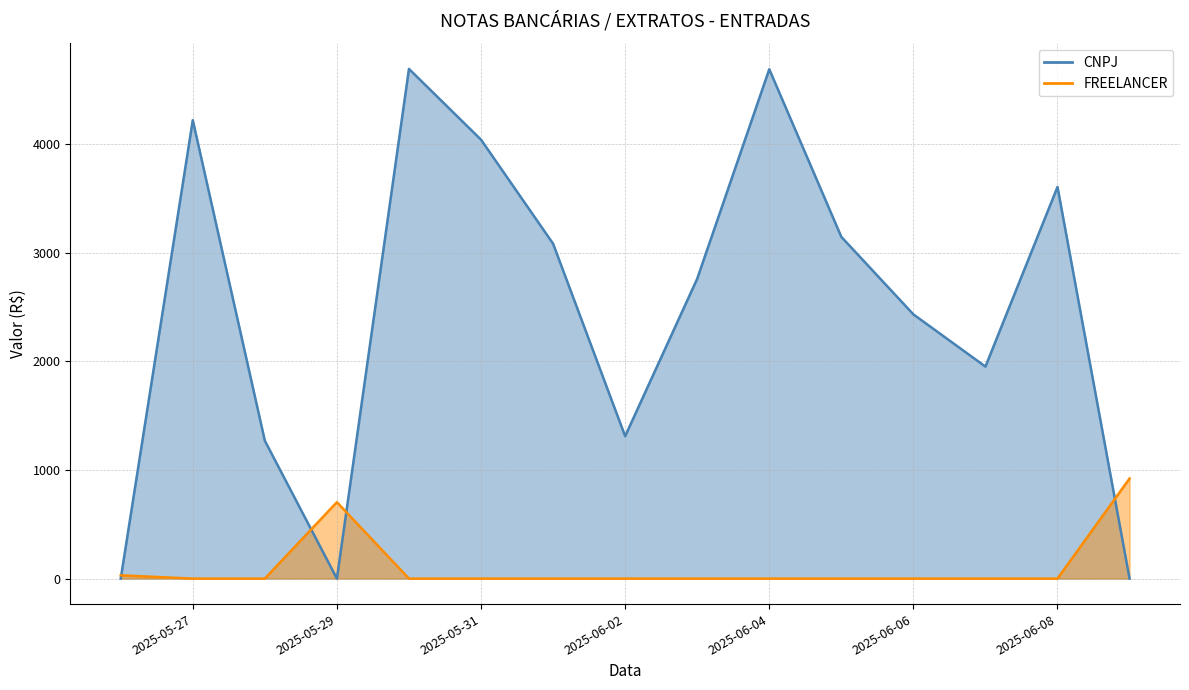

After their last crossing, which series has the higher values: FREELANCER or CNPJ?

FREELANCER